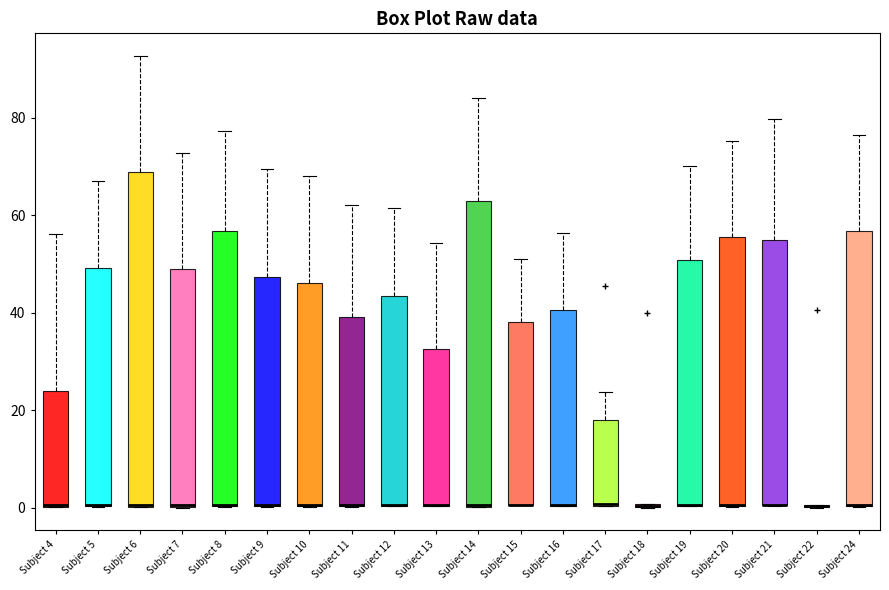

Reading left to right, read every box against the y-axis: the position of its median line, the range the box covers, and the ends of its whiskers. The values are not printed on the chart, so give them approximately, as read against the axis.

Subject 4: median 0, box 0 to 24, whiskers 0 to 56
Subject 5: median 0 (drawn on the box's lower edge), box 0 to 50, whiskers 0 to 68
Subject 6: median 0 (drawn on the box's lower edge), box 0 to 68, whiskers 0 to 92
Subject 7: median 0 (drawn on the box's lower edge), box 0 to 48, whiskers 0 to 72
Subject 8: median 0 (drawn on the box's lower edge), box 0 to 56, whiskers 0 to 78
Subject 9: median 0 (drawn on the box's lower edge), box 0 to 48, whiskers 0 to 70
Subject 10: median 0 (drawn on the box's lower edge), box 0 to 46, whiskers 0 to 68
Subject 11: median 0 (drawn on the box's lower edge), box 0 to 40, whiskers 0 to 62
Subject 12: median 0 (drawn on the box's lower edge), box 0 to 44, whiskers 0 to 62
Subject 13: median 0 (drawn on the box's lower edge), box 0 to 32, whiskers 0 to 54
Subject 14: median 0 (drawn on the box's lower edge), box 0 to 64, whiskers 0 to 84
Subject 15: median 0 (drawn on the box's lower edge), box 0 to 38, whiskers 0 to 50
Subject 16: median 0 (drawn on the box's lower edge), box 0 to 40, whiskers 0 to 56
Subject 17: median 0 (drawn on the box's lower edge), box 0 to 18, whiskers 0 to 24
Subject 18: box collapsed to a line at 0, whiskers 0 to 0
Subject 19: median 0 (drawn on the box's lower edge), box 0 to 50, whiskers 0 to 70
Subject 20: median 0 (drawn on the box's lower edge), box 0 to 56, whiskers 0 to 76
Subject 21: median 0 (drawn on the box's lower edge), box 0 to 54, whiskers 0 to 80
Subject 22: box collapsed to a line at 0, whiskers 0 to 0
Subject 24: median 0 (drawn on the box's lower edge), box 0 to 56, whiskers 0 to 76